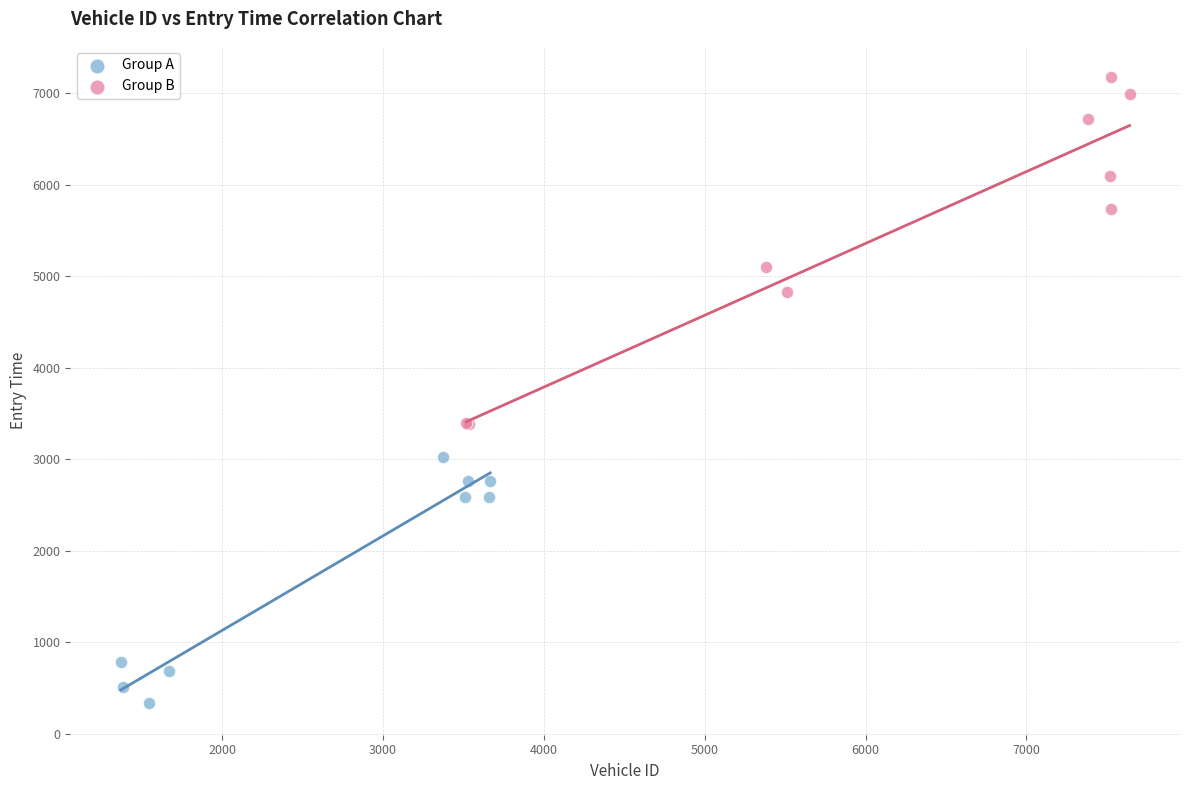

Which series reaches the minimum Y coordinate?

Group A